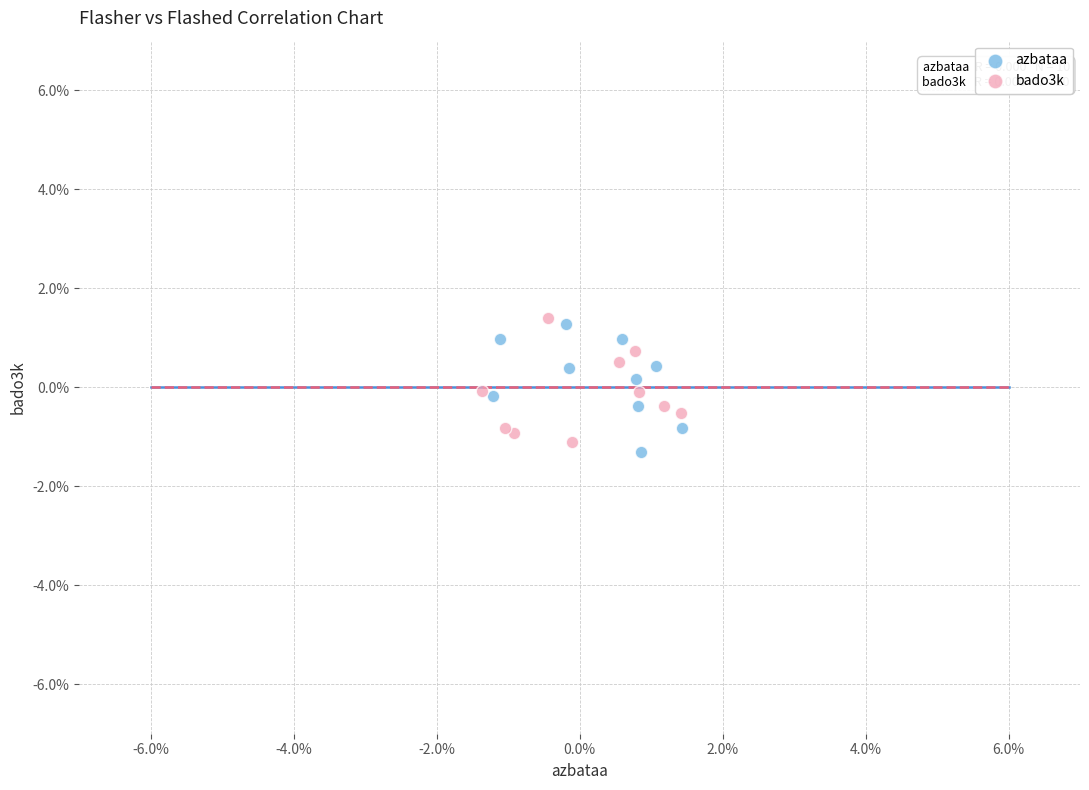

Which series reaches the maximum Y coordinate?

bado3k